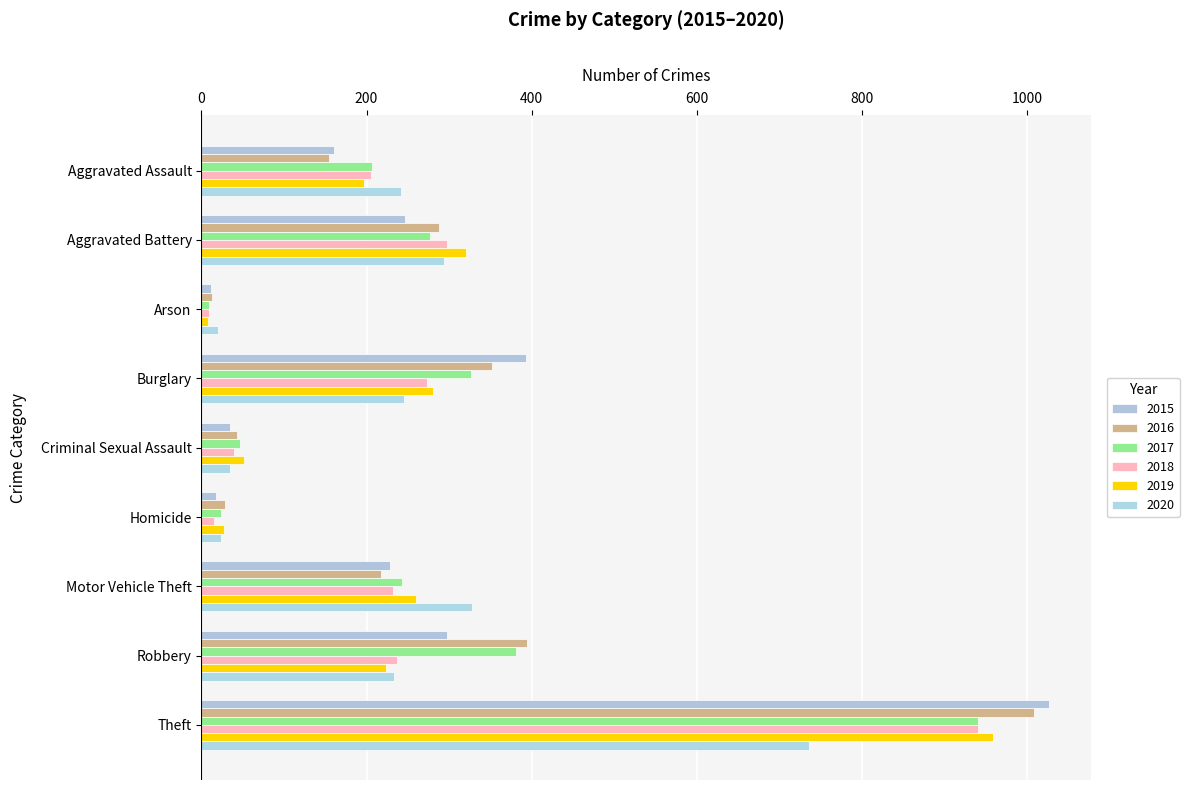

Reading left to right, transcribe all the data shown in this chart.

2015: 160	246	11	393	34	17	228	297	1027
2016: 154	288	13	352	43	29	218	394	1009
2017: 207	277	9	327	47	24	243	381	941
2018: 206	297	9	273	40	15	232	237	941
2019: 197	321	8	281	51	27	260	224	959
2020: 242	294	20	245	35	24	328	233	736